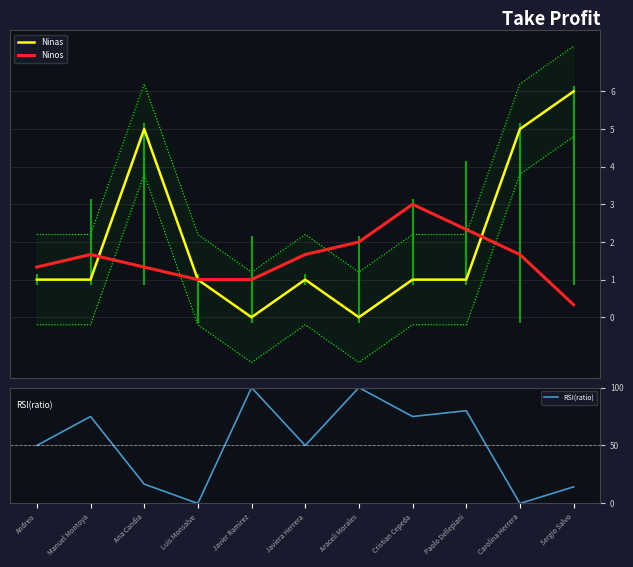

What is the label of the 10th point from the left?

Carolina Herrera